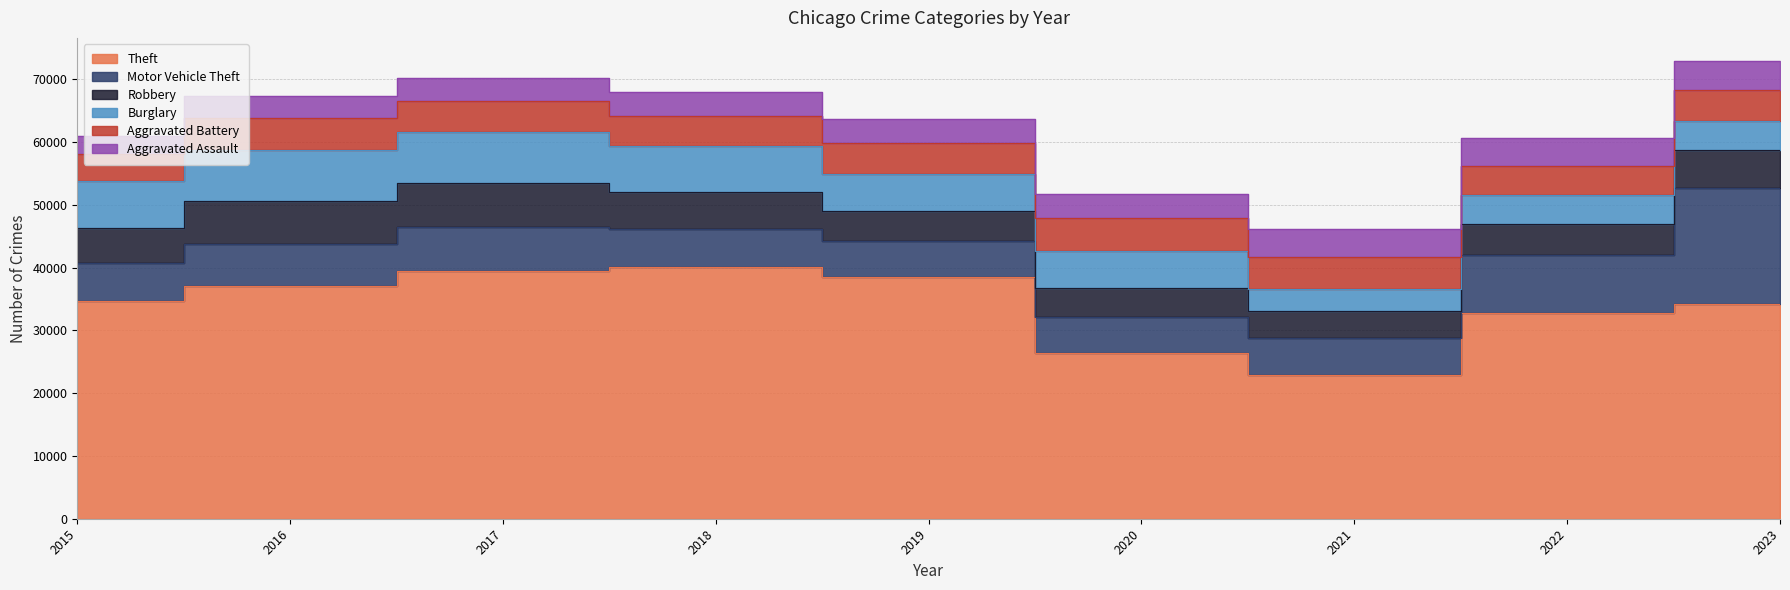

True or false: Aggravated Battery has a value of 2394 at 2022.

False